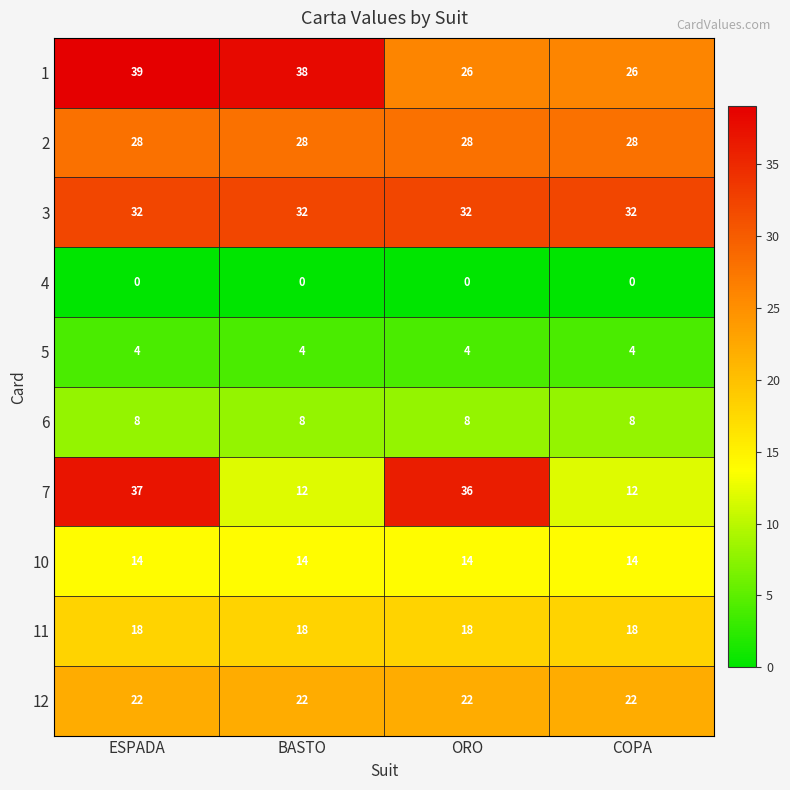

Rank the series by their maximum value, from highest to lowest.

1, 7, 3, 2, 12, 11, 10, 6, 5, 4